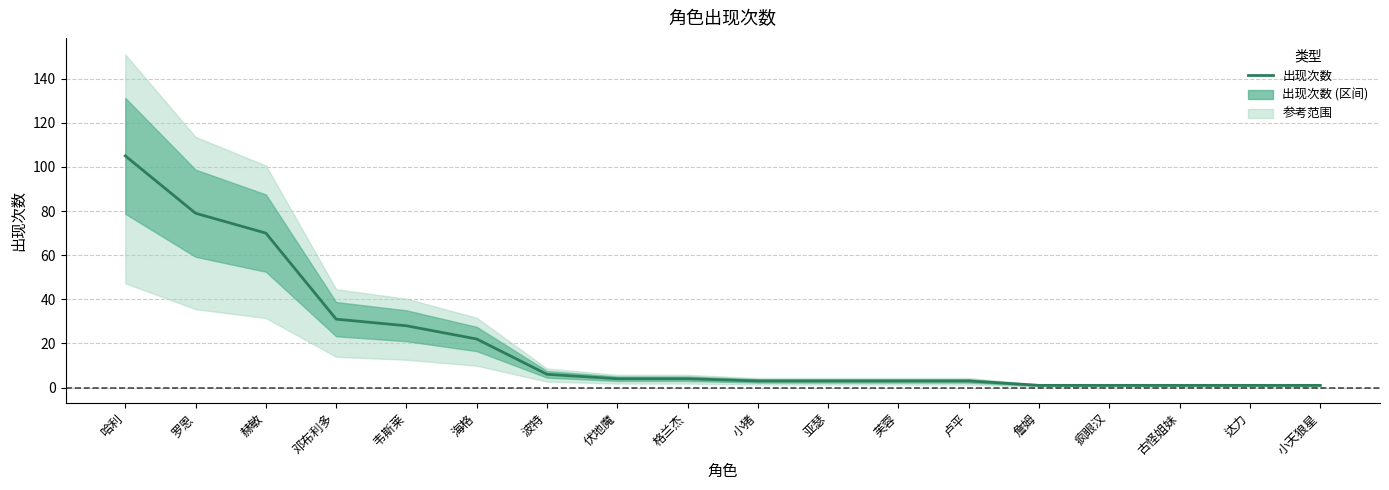

Reading right to left, transcribe all the data shown in this chart.

小天狼星=1	达力=1	古怪姐妹=1	疯眼汉=1	詹姆=1	卢平=3	芙蓉=3	亚瑟=3	小猪=3	格兰杰=4	伏地魔=4	波特=6	海格=22	韦斯莱=28	邓布利多=31	赫敏=70	罗恩=79	哈利=105